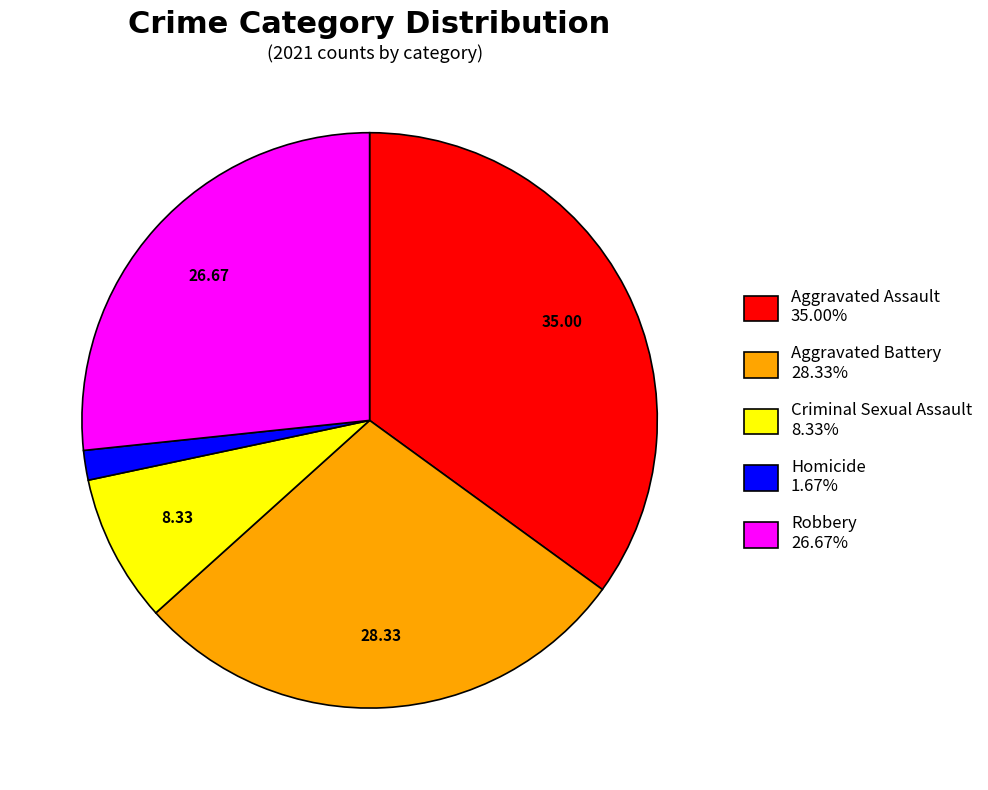

Does any single category account for the majority?

No